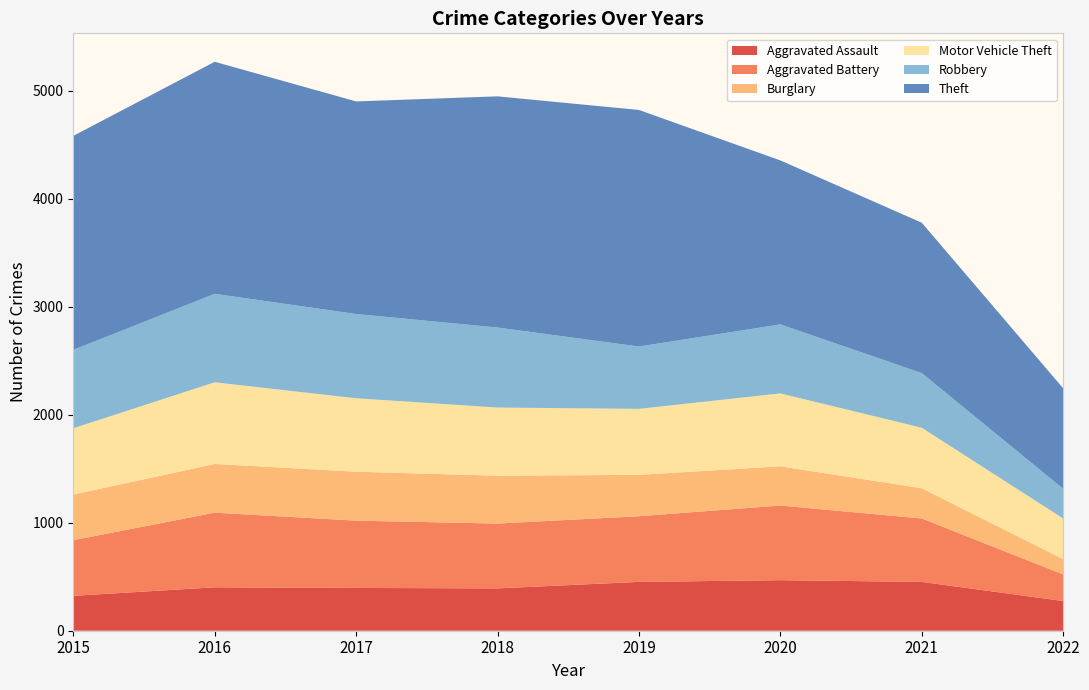

Reading right to left, list all the values displayed in this chart.

Aggravated Assault: 275	452	468	452	392	396	402	323
Aggravated Battery: 246	587	691	608	600	623	691	515
Burglary: 141	280	363	383	443	453	451	422
Motor Vehicle Theft: 377	560	675	611	631	680	756	614
Robbery: 275	506	639	577	741	780	819	726
Theft: 930	1392	1518	2190	2140	1968	2148	1981